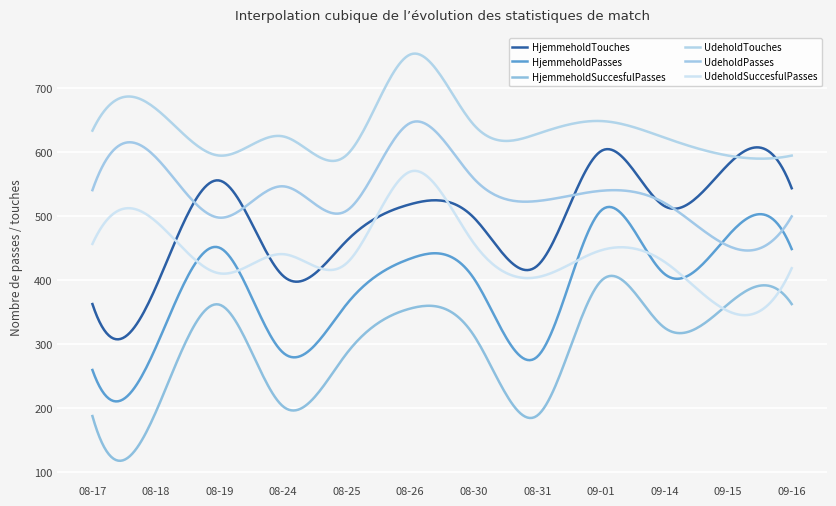

Does the chart have visible grid lines?

Yes